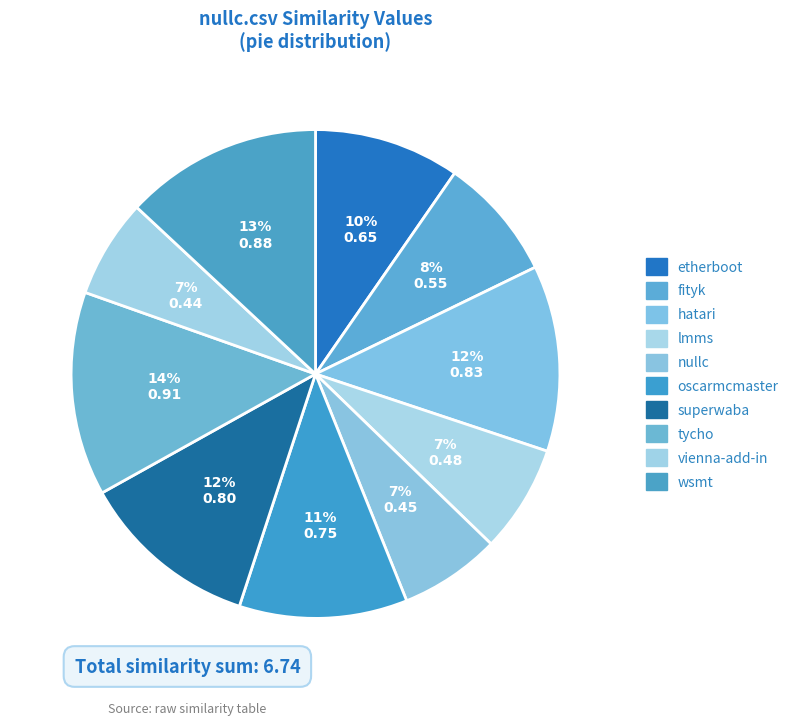

What is the largest slice in the pie chart?

tycho.csv